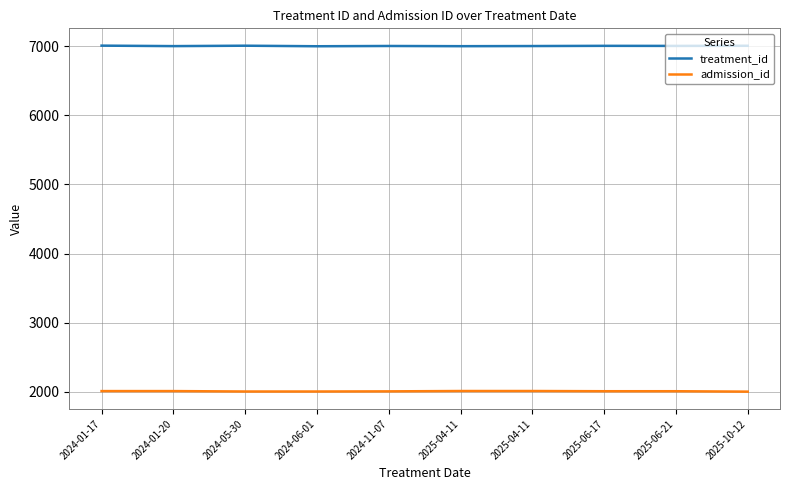

What is the minimum value shown in the chart?

2001